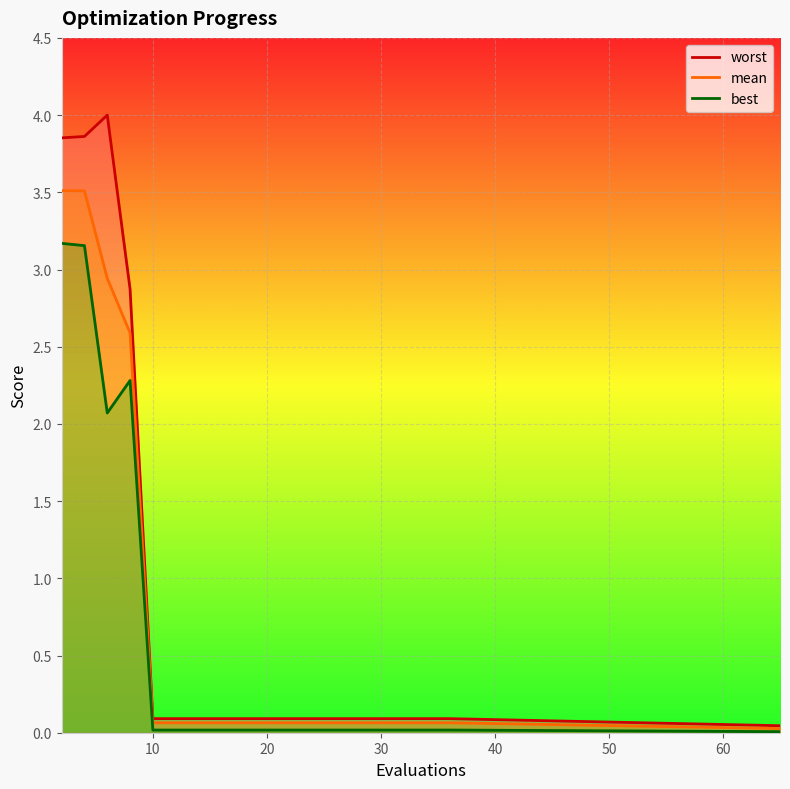

Which series has the largest range (max minus min)?

worst